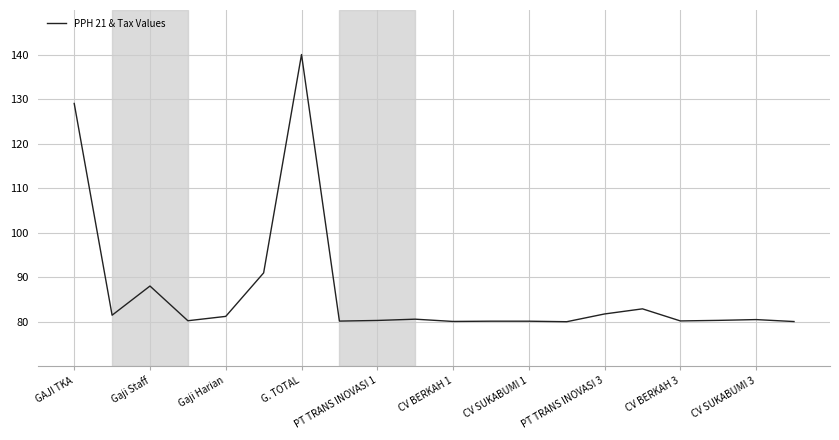

What is the difference between the maximum and minimum values?

60.0